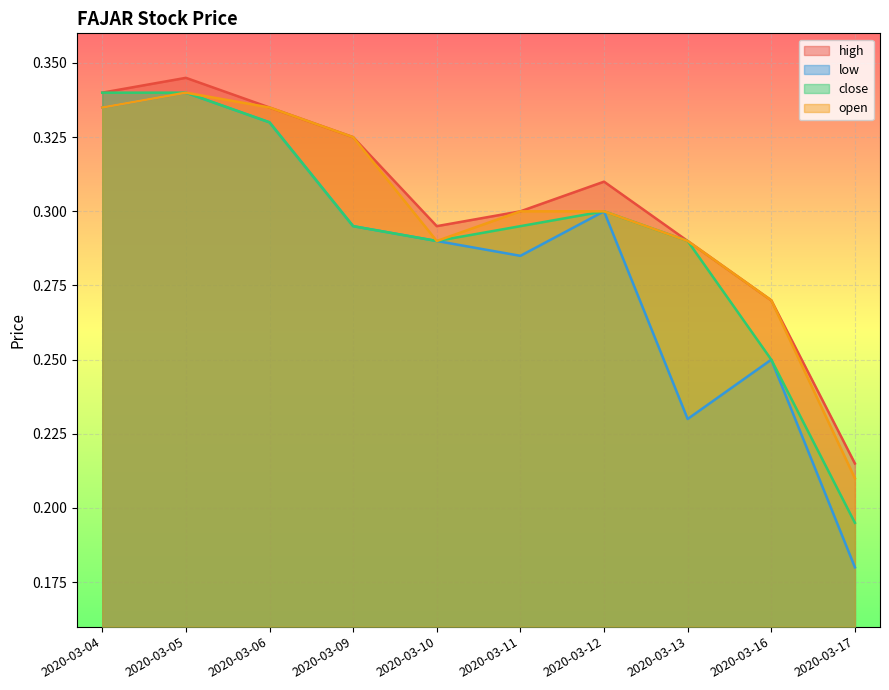

Rank the series by their maximum value, from highest to lowest.

high, low, close, open